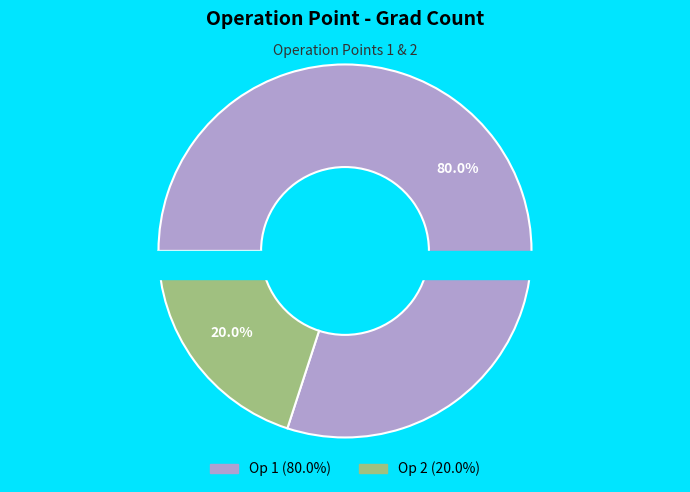

Count the number of slices in the pie.

2